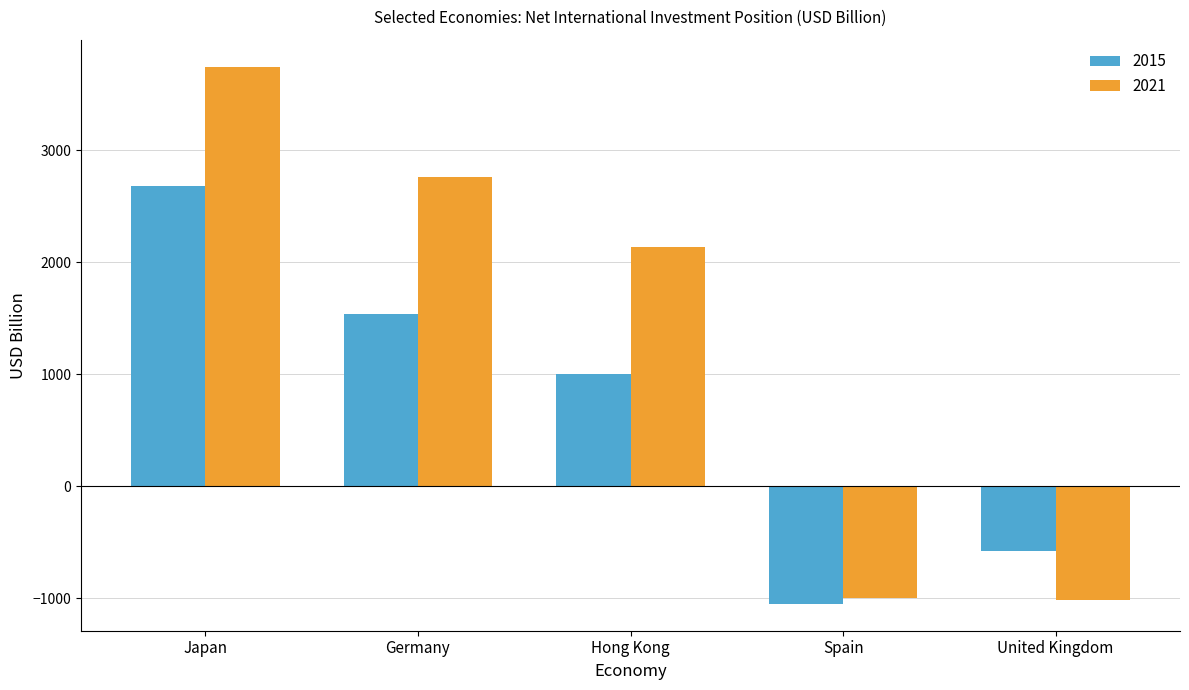

Is it true that 2015 equals 1003 at Hong Kong?

True